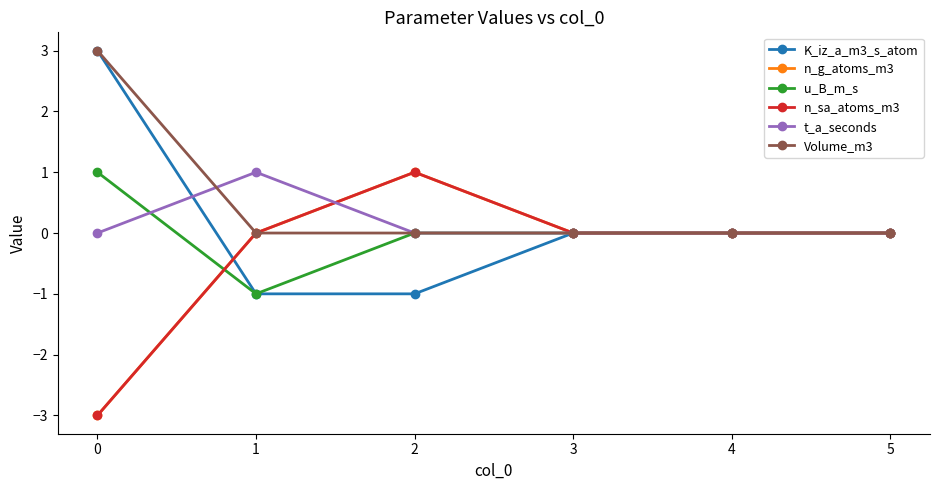

Which series has the largest total across all categories?

Volume_m3